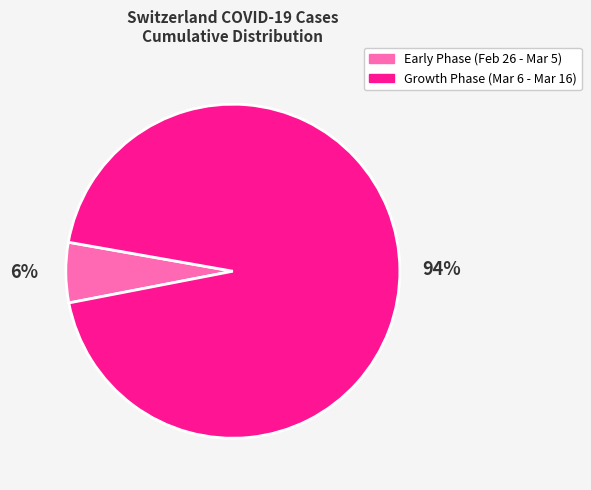

Which has a higher value, Growth Phase (Mar 6 - Mar 16) or Early Phase (Feb 26 - Mar 5)?

Growth Phase (Mar 6 - Mar 16)